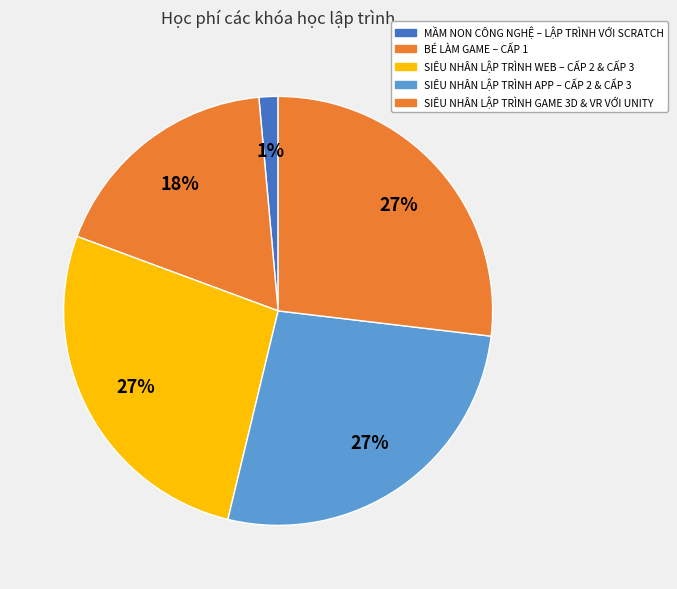

How many slices are in this pie chart?

5